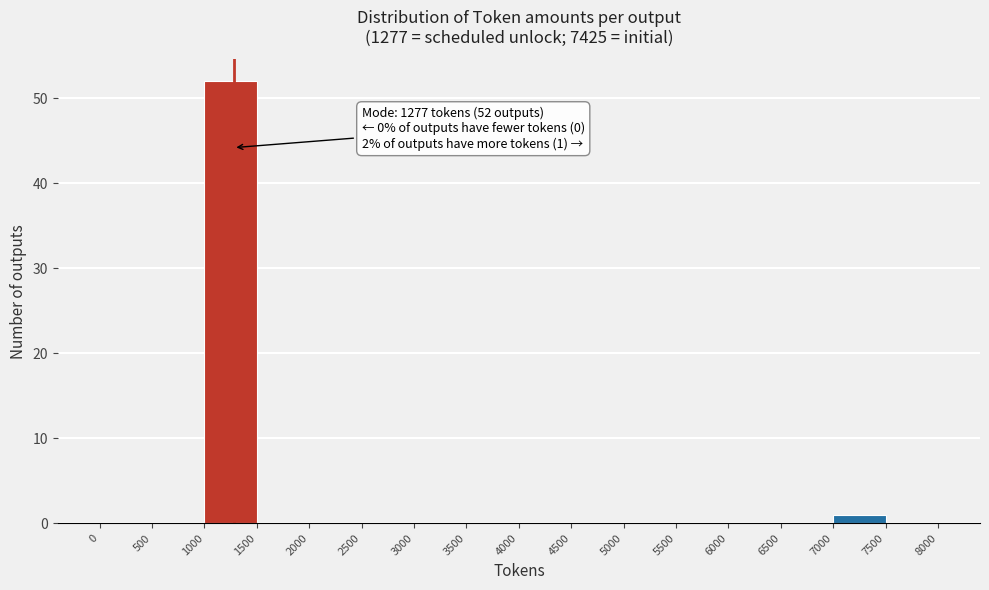

Over which range of the x-axis is the bar tallest?

1000 to 1500